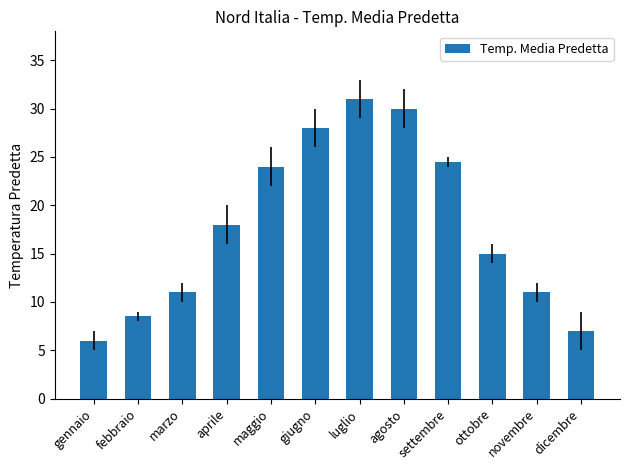

The chart shows a value of 24.0 at maggio. True or false?

True